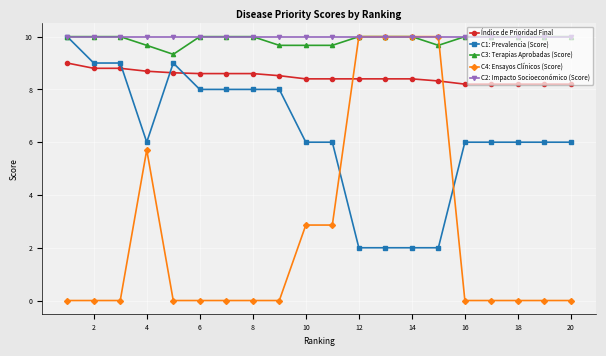

How many categories are shown in the chart?

20